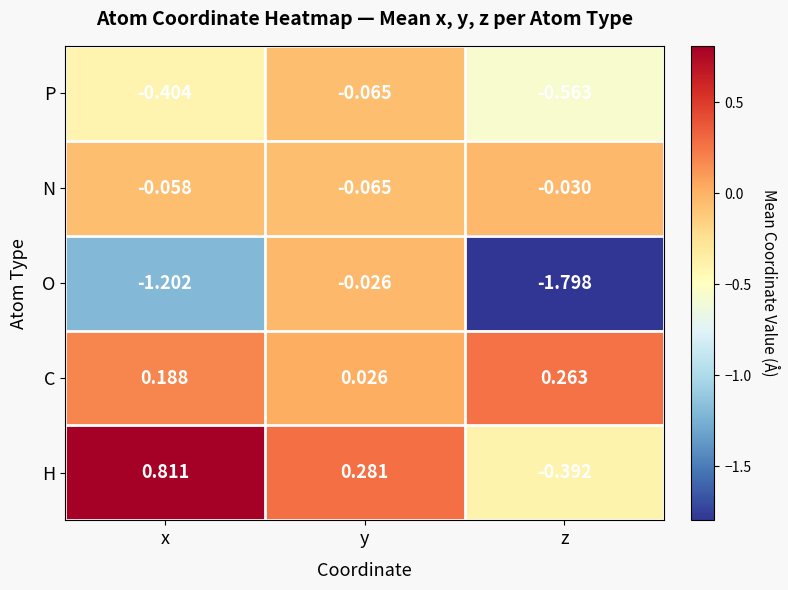

Which series has the largest range (max minus min)?

O